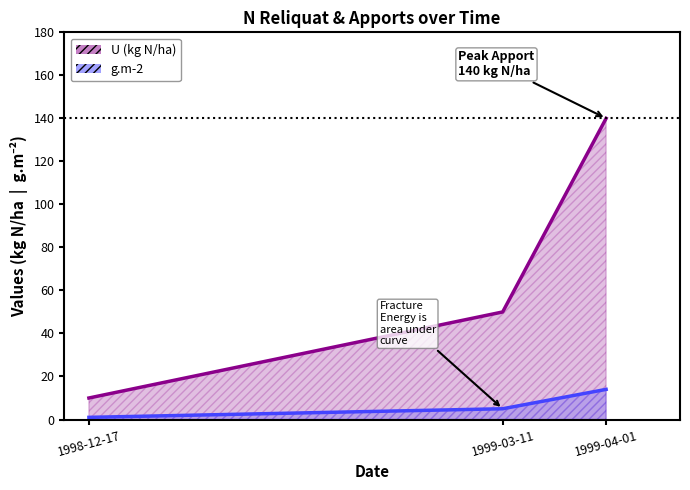

What is the greatest value displayed?

140